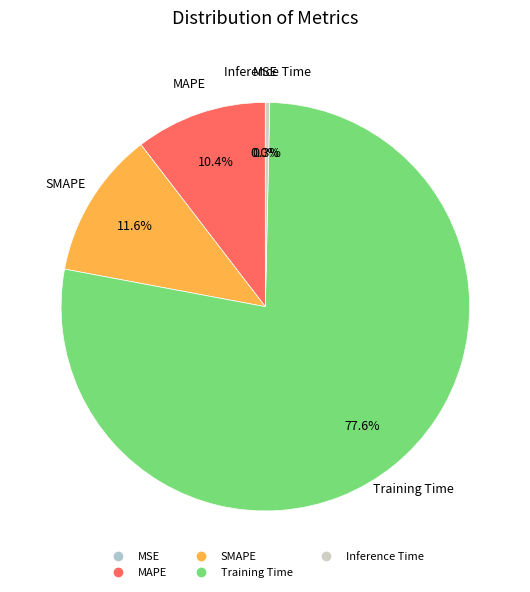

True or false: SMAPE accounts for 3% of the total.

False